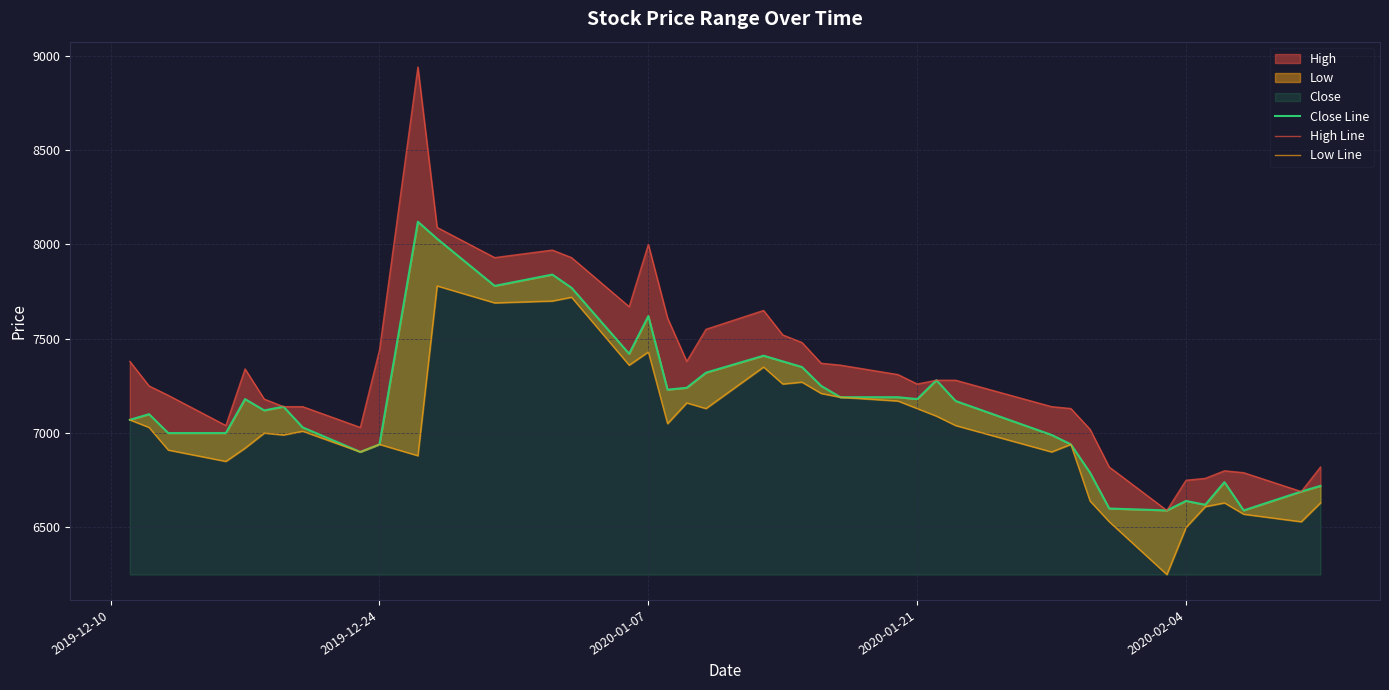

List the series in order of their peak value, lowest first.

Low Line, Close Line, High Line